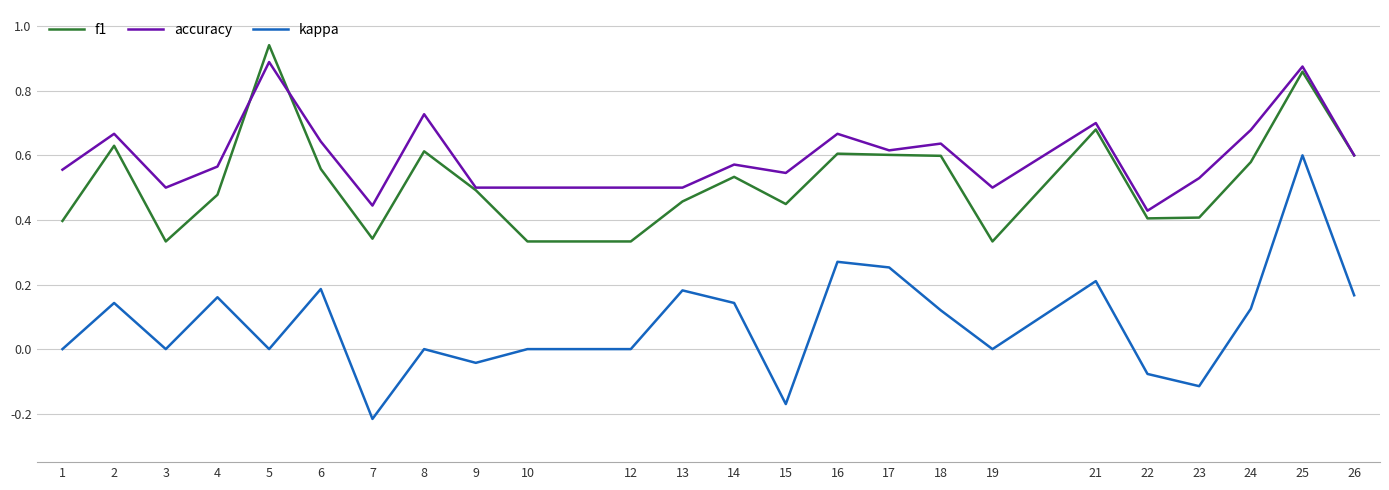

Which series changed the most between 2 and 18?

f1